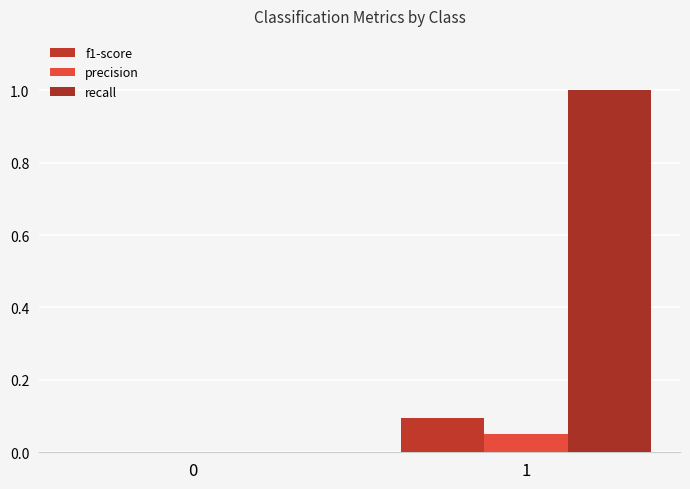

How many series are shown in this chart?

3